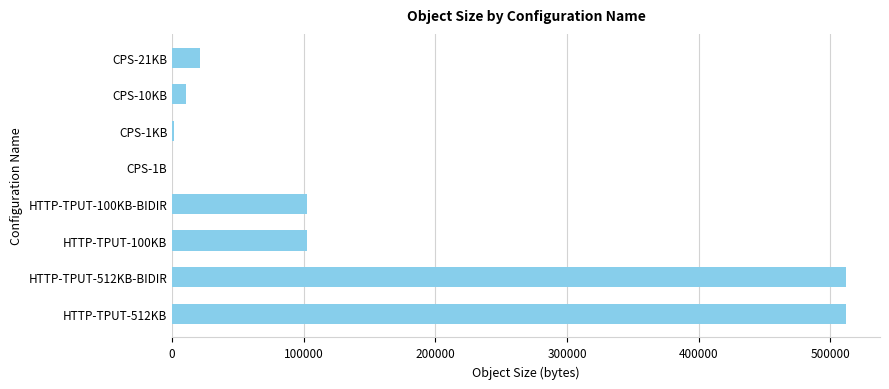

Are the bars grouped side by side (vs. stacked)?

No